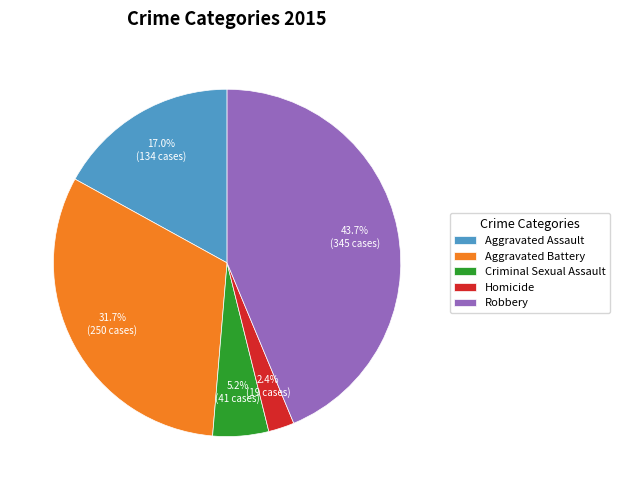

How many slices are in this pie chart?

5